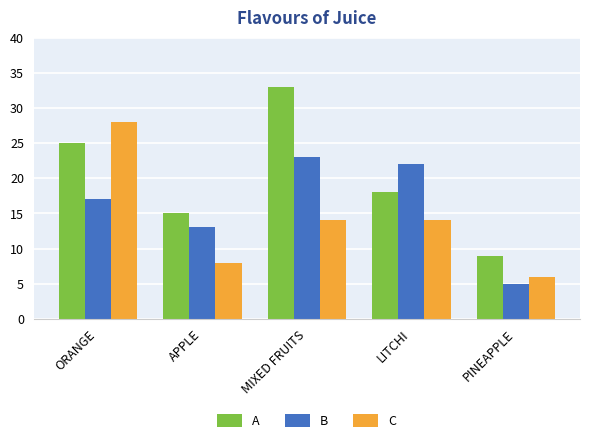

What value does the B series have at APPLE?

13